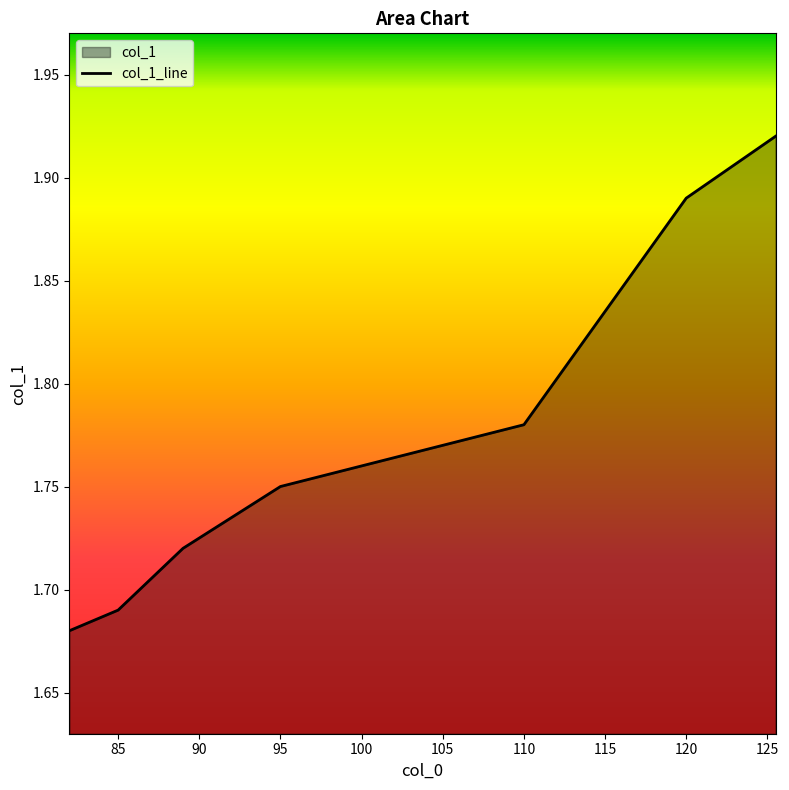

What is the minimum value shown in the chart?

1.7